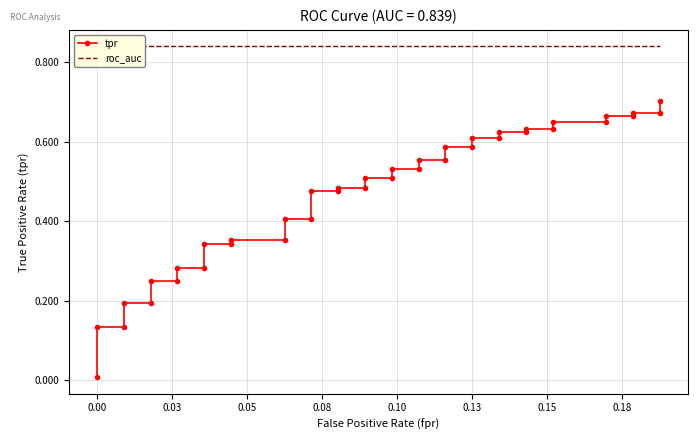

Is the value of roc_auc at 38 greater than the value of tpr at 19?

Yes